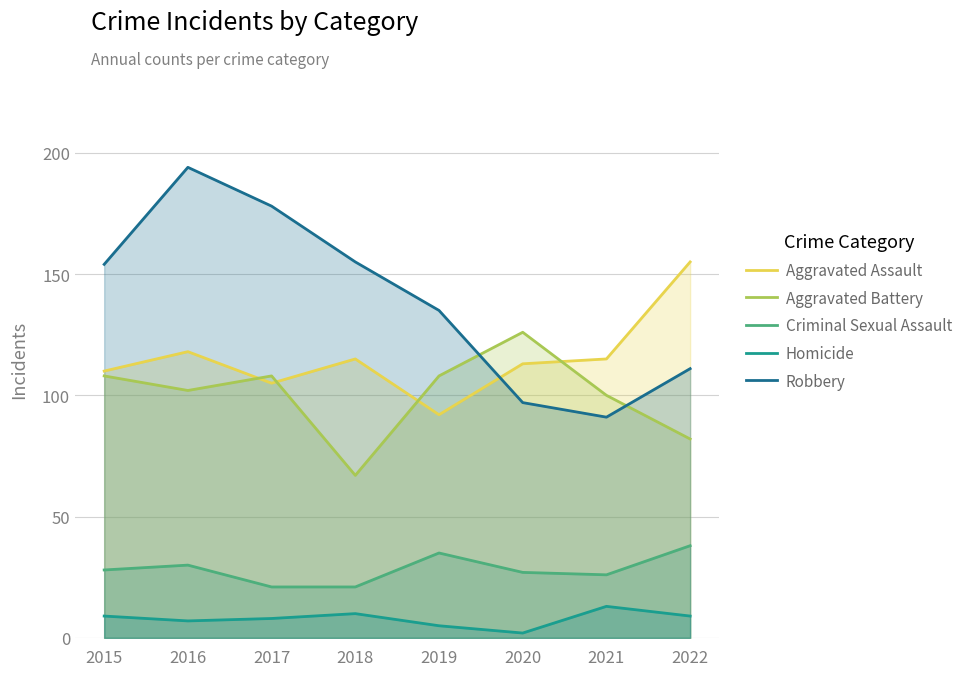

What is the value of the Criminal Sexual Assault point at the 2nd from the left?

30